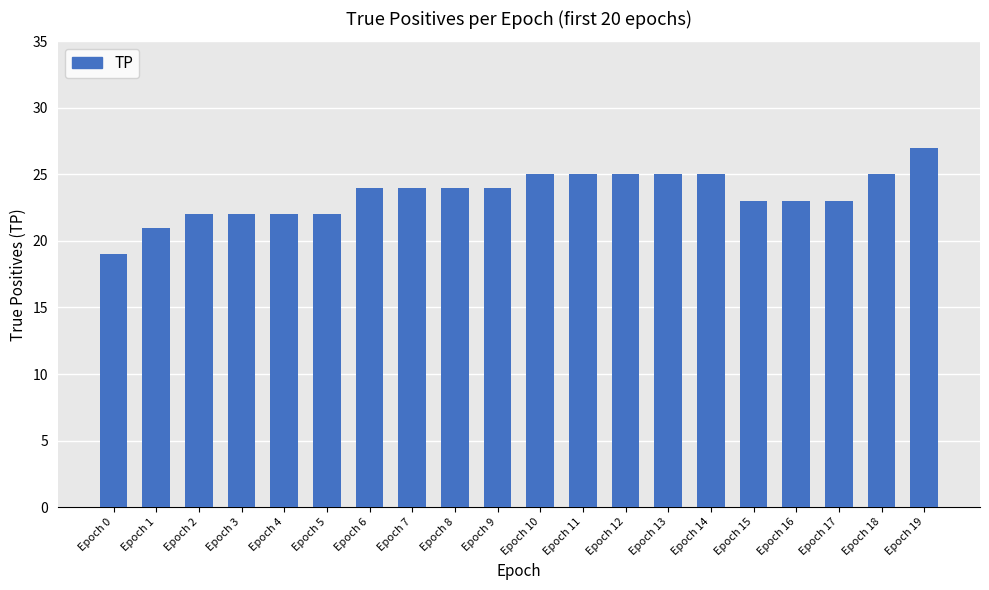

Reading right to left, extract all data points from this chart.

27	25	23	23	23	25	25	25	25	25	24	24	24	24	22	22	22	22	21	19